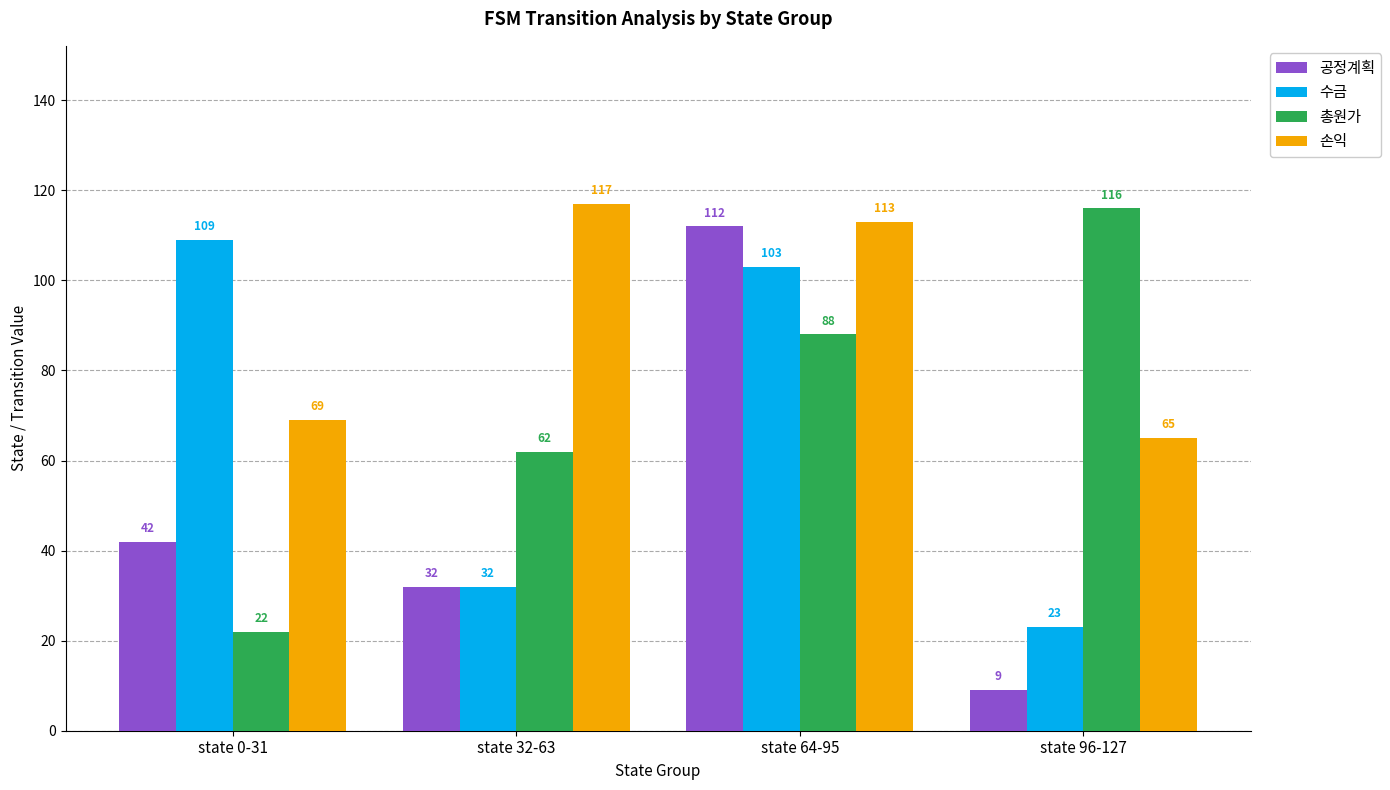

Rank the categories by 수금 value from lowest to highest.

state 96-127, state 32-63, state 64-95, state 0-31